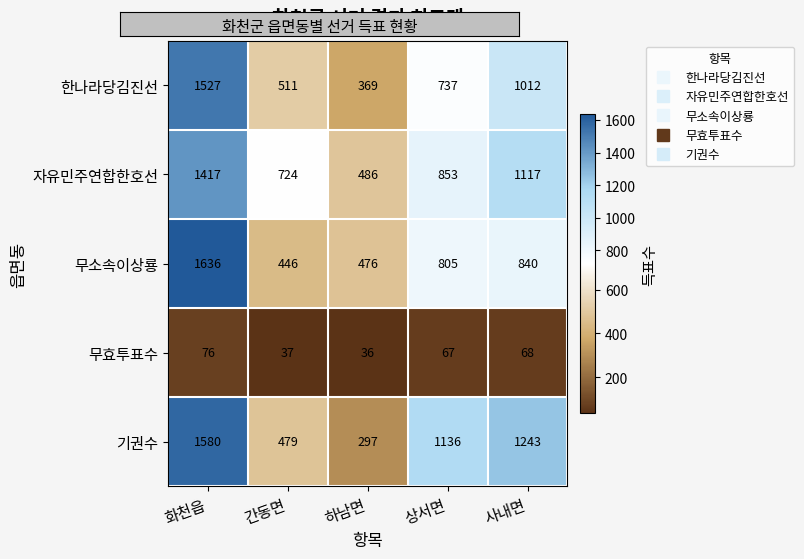

At which category is the sum across all series the highest?

화천읍